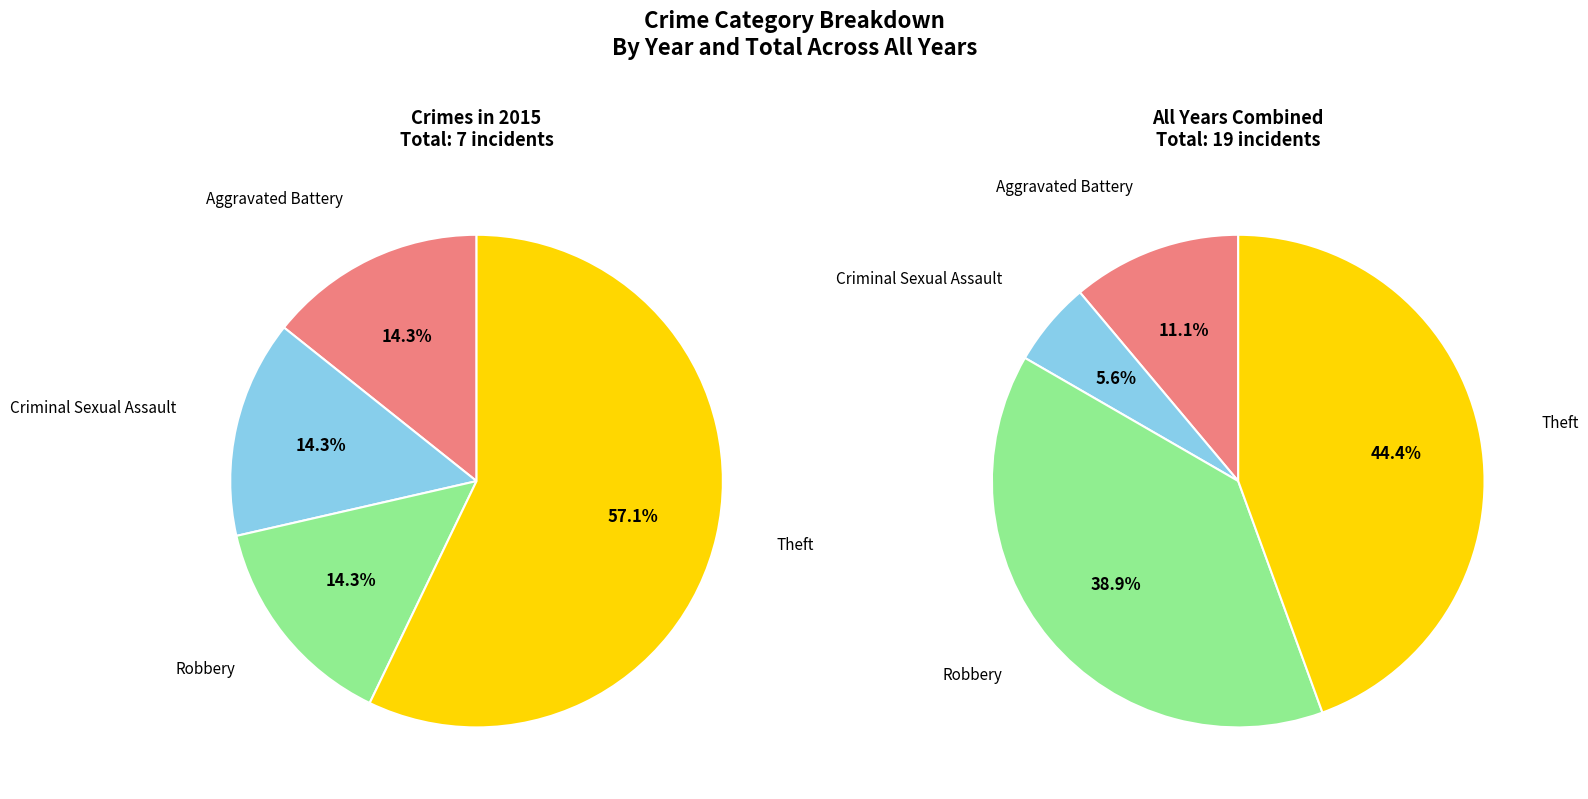

To the nearest percent, what is the average slice percentage?

25%